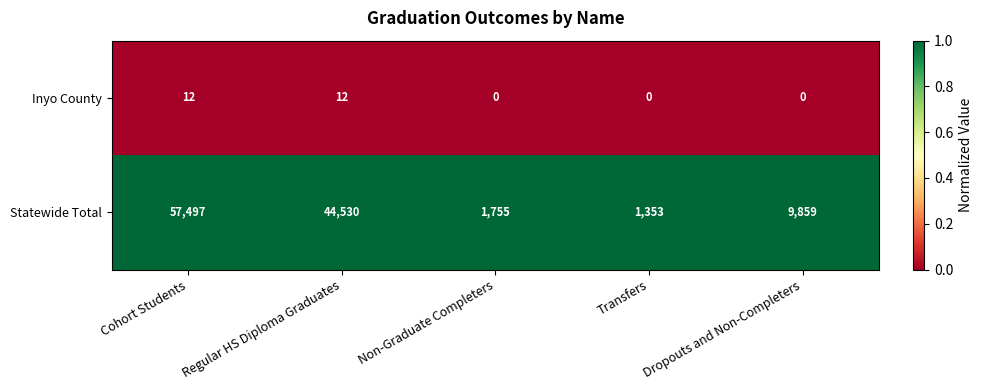

Which label corresponds to the largest value in the chart?

Cohort Students